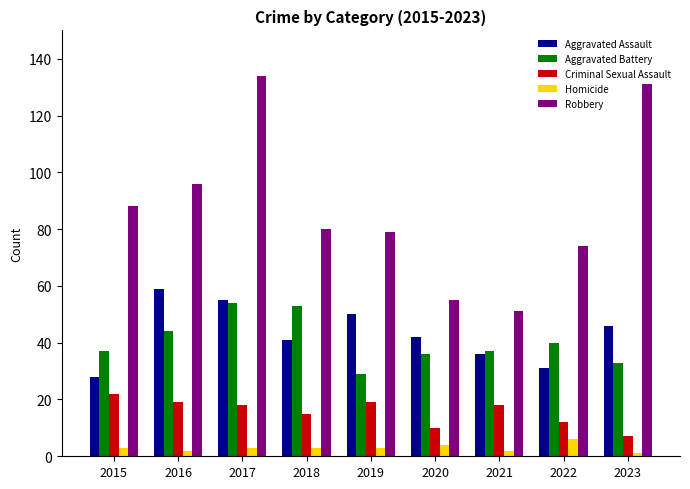

What is the value of the Homicide bar at the 6th from the left?

4